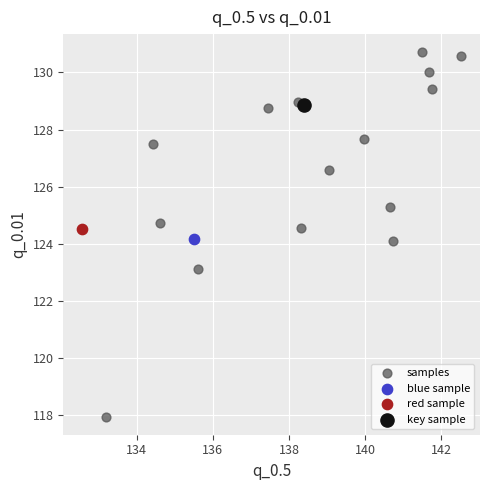

What are all the series names shown in the legend?

samples, blue sample, red sample, key sample